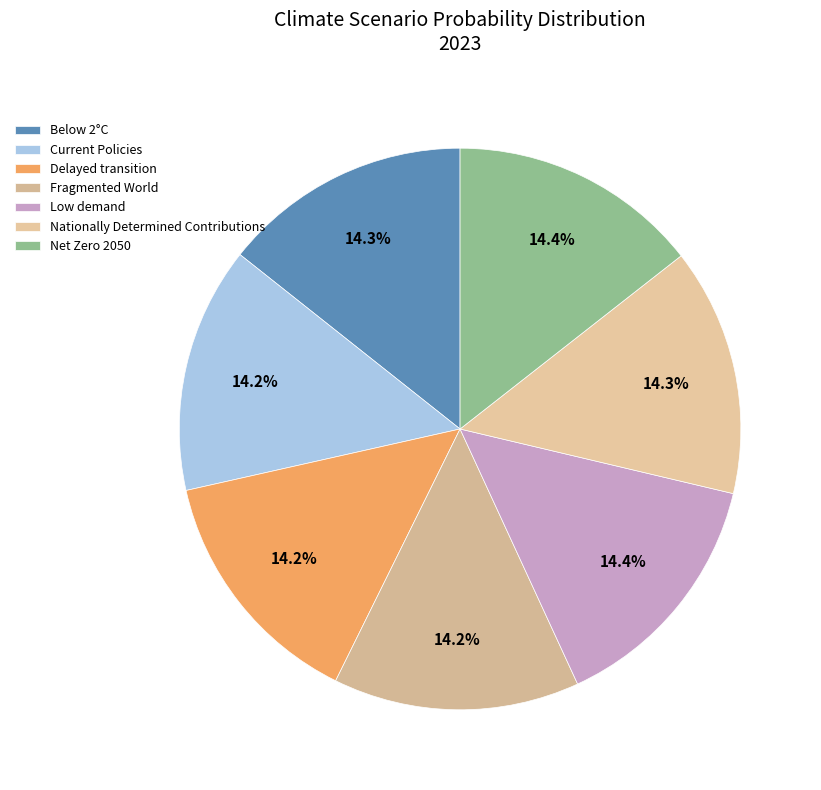

Which category has the biggest portion of the pie?

Low demand